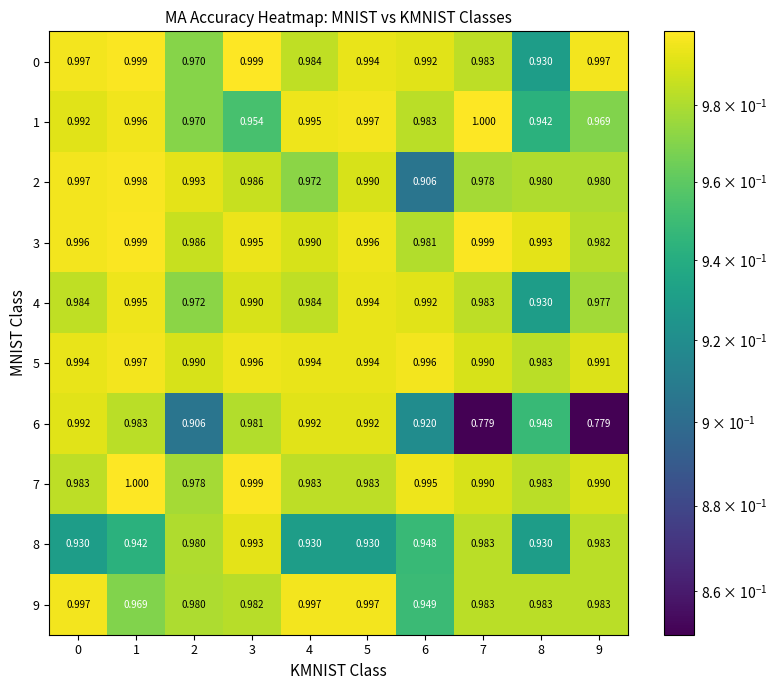

At how many categories does at least one series exceed 0?

10